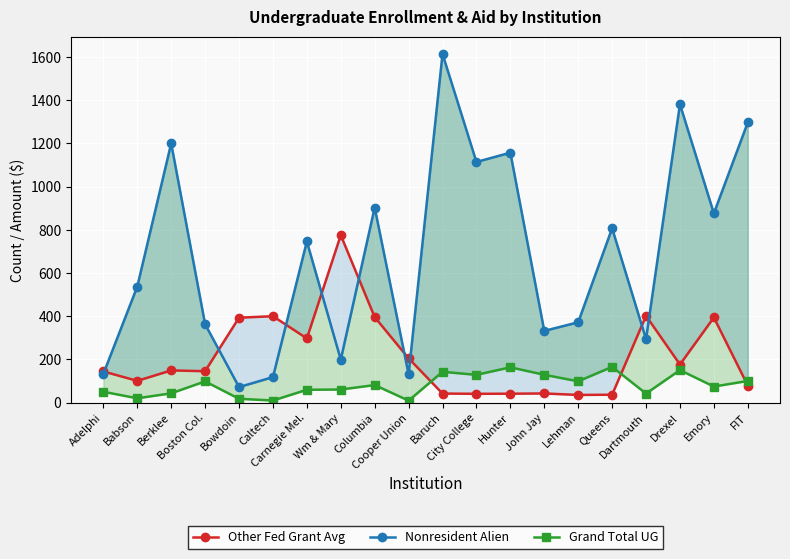

At how many categories does at least one series exceed 174?

19